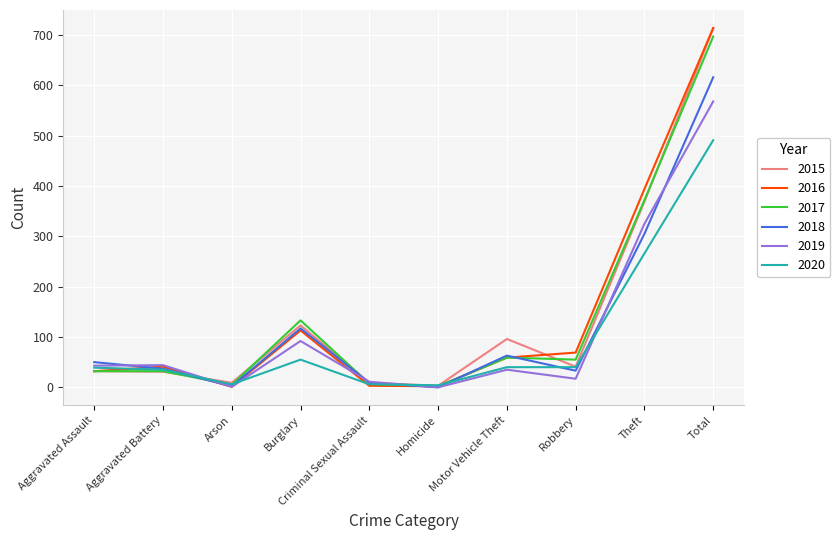

Between which two adjacent categories do 2019 and 2018 first intersect?

Aggravated Assault and Aggravated Battery